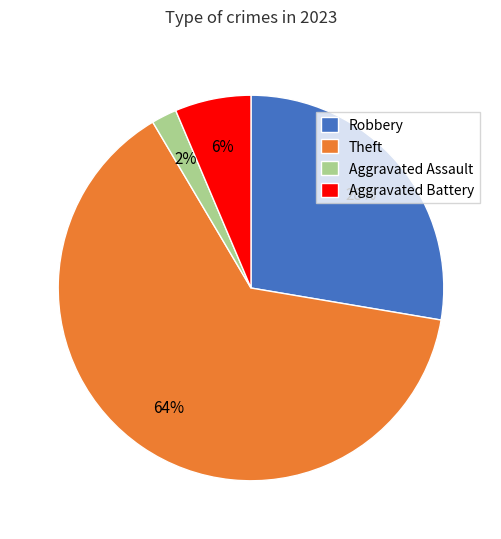

Combined, do Aggravated Battery and Theft account for over 50%?

Yes